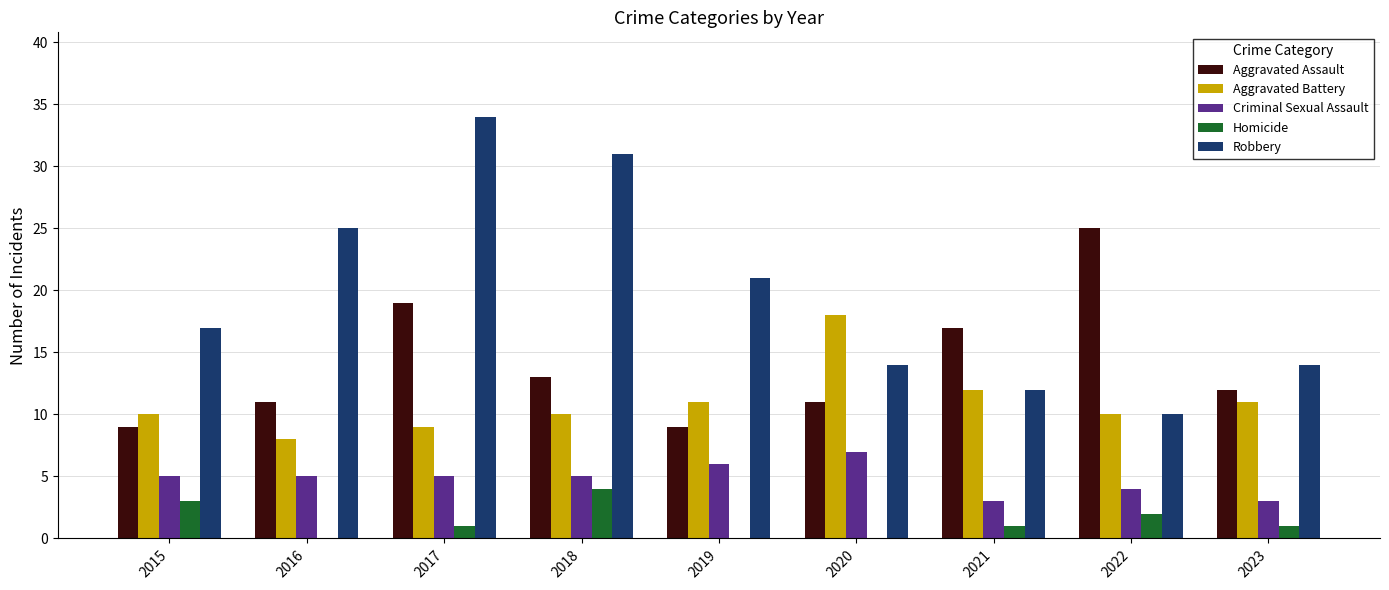

At which category does the chart reach its peak across all series?

2017